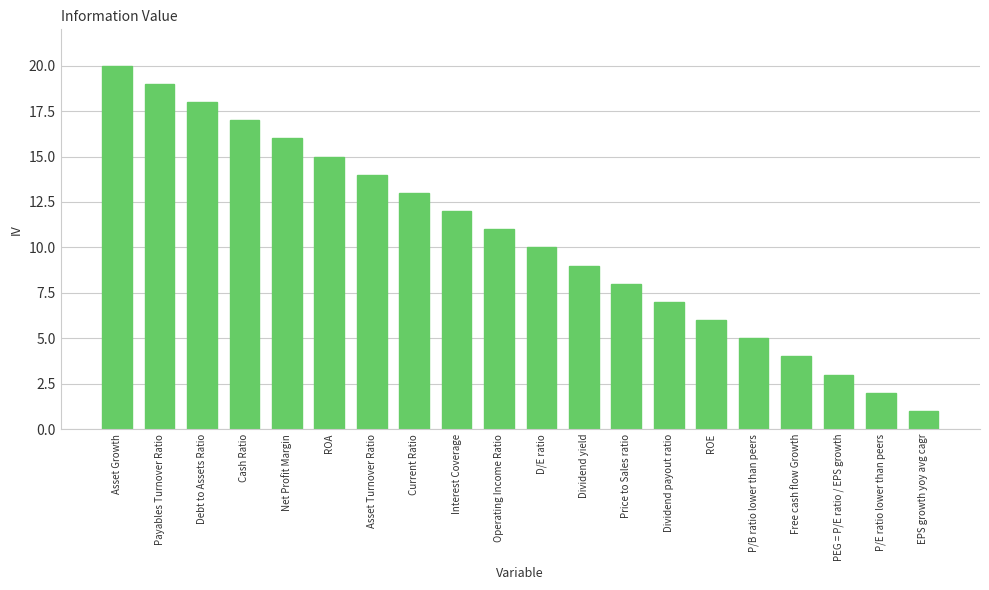

Approximately how many times larger is the value at ROA compared to Dividend yield?

1.7